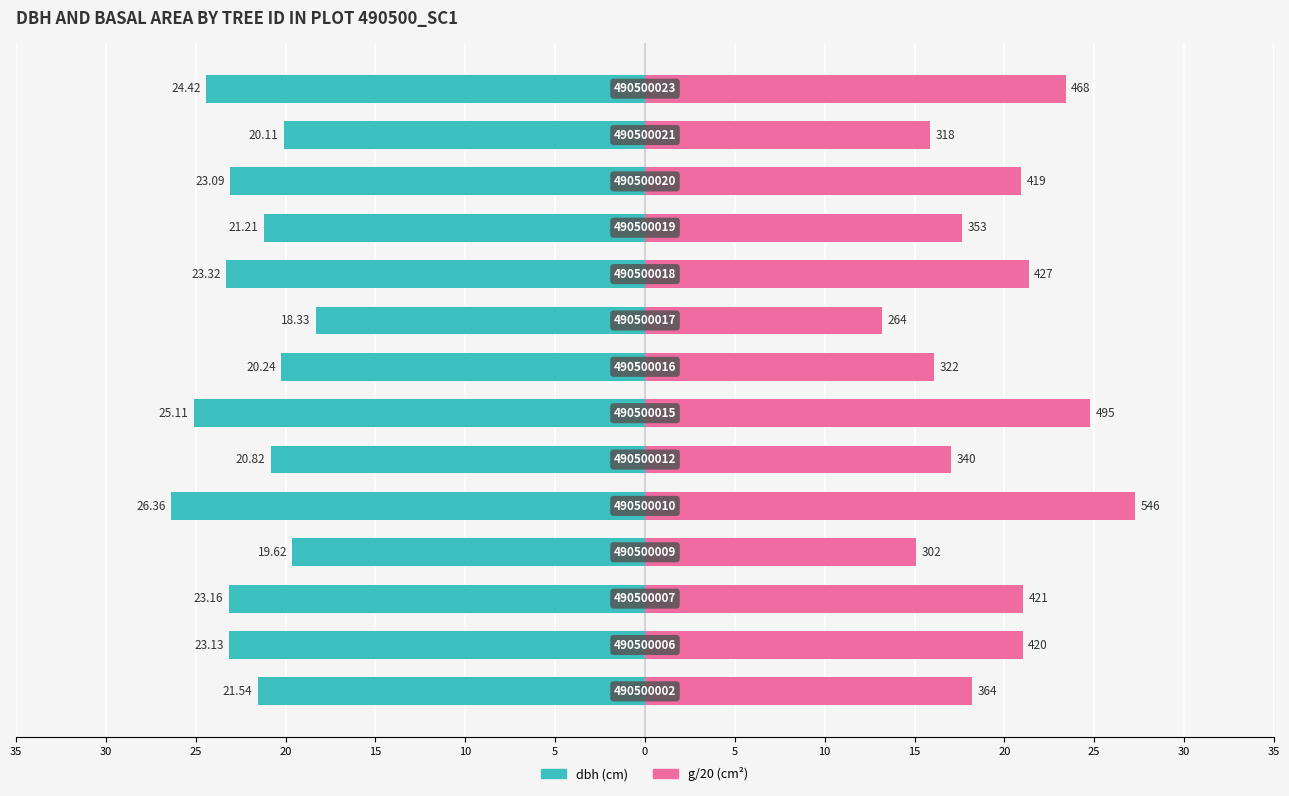

What is the maximum value shown in the chart?

27.3